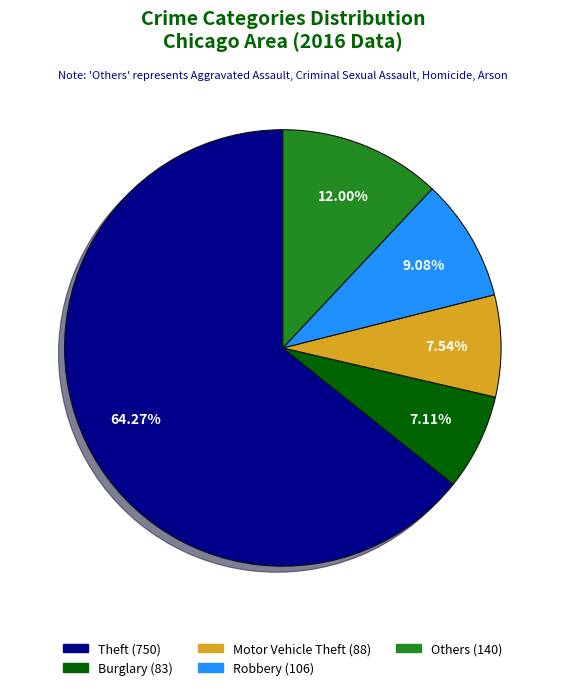

To the nearest percent, what is the difference between the largest and smallest slice percentages?

57%